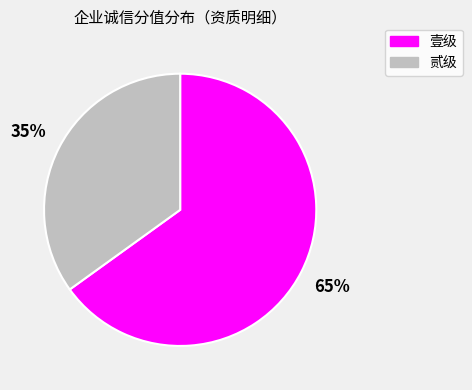

To the nearest percent, what is the average slice percentage?

50%